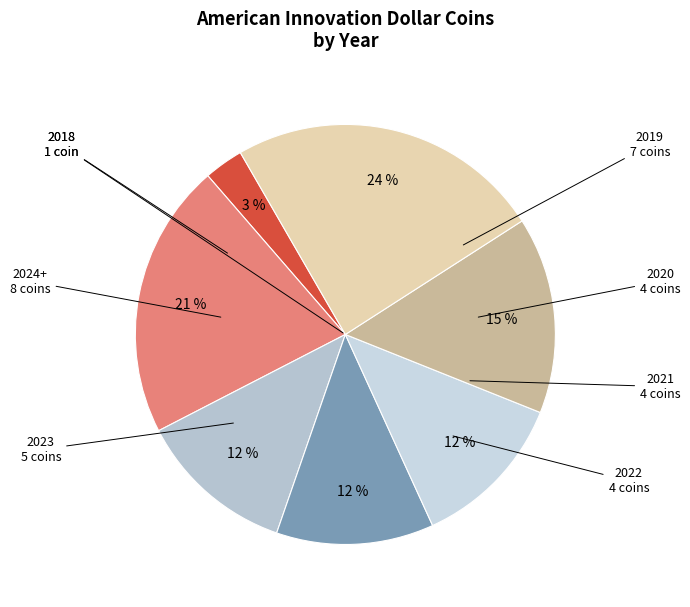

How many slices are in this pie chart?

7